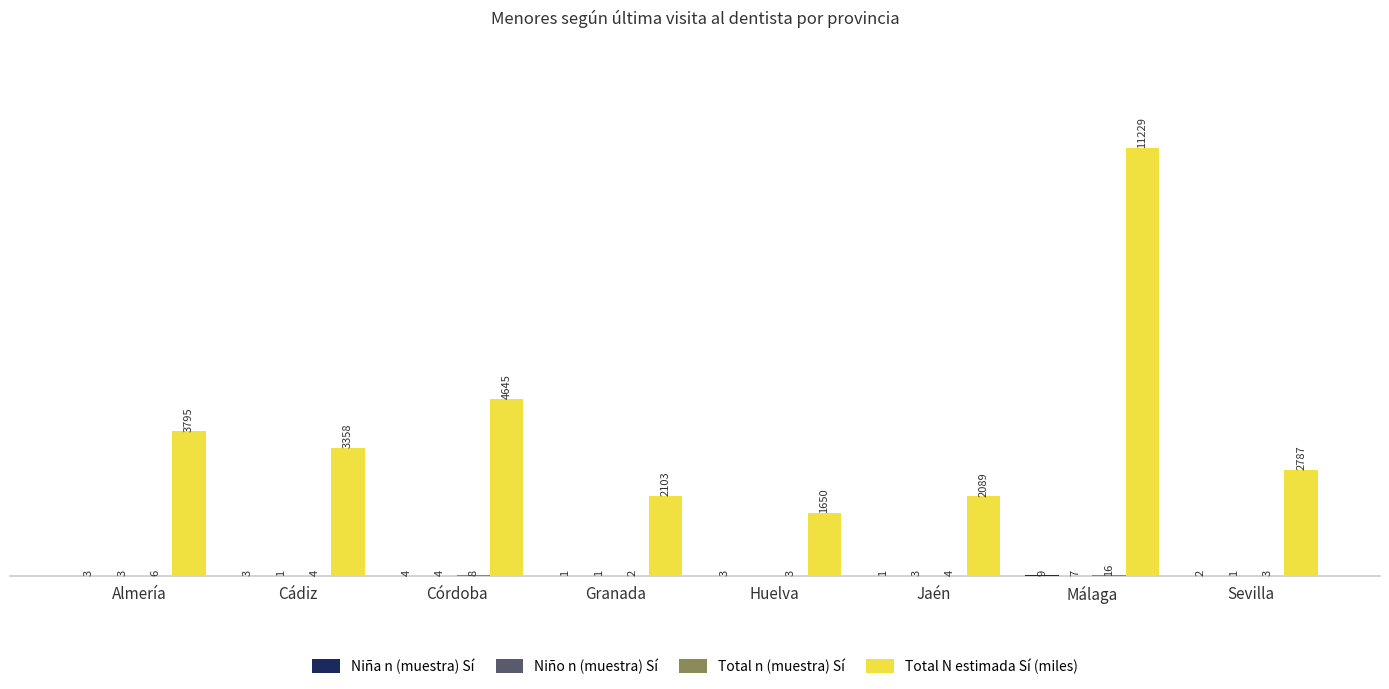

At which category is the sum across all series the highest?

Málaga